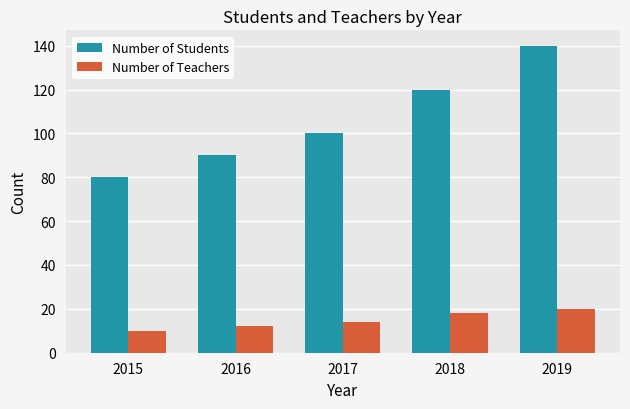

Reading right to left, extract all data points from this chart.

Number of Students: 140	120	100	90	80
Number of Teachers: 20	18	14	12	10